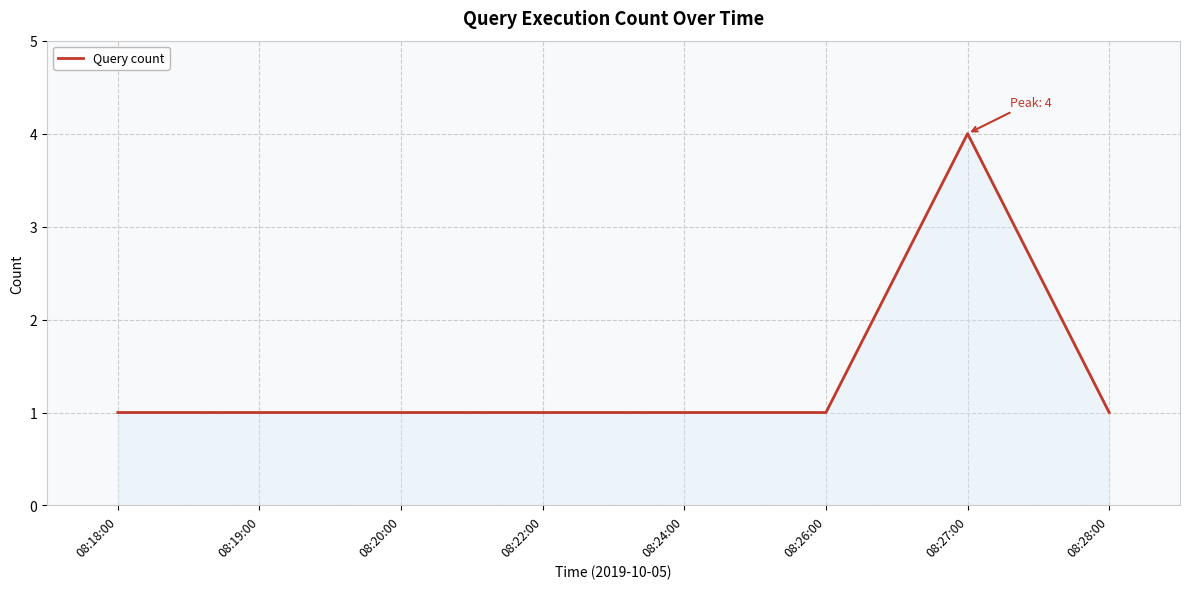

What is the difference between the maximum and minimum values?

3